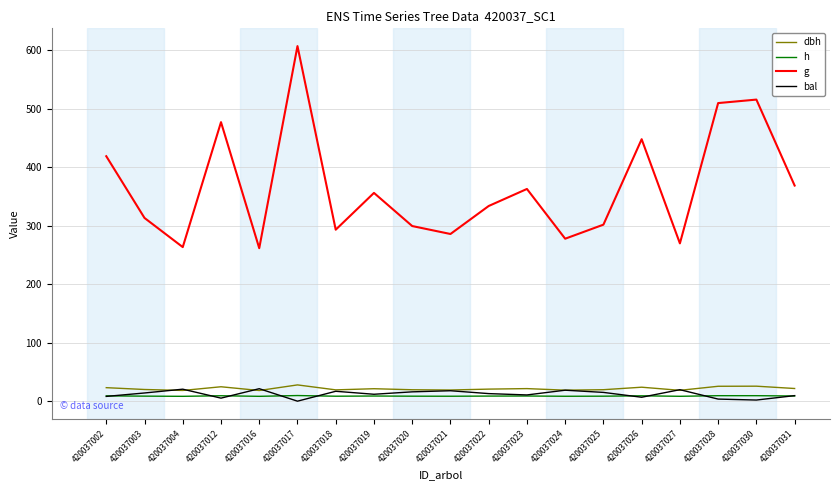

True or false: g and bal intersect in this chart.

False